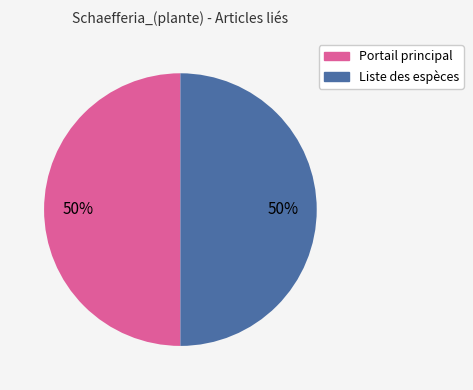

To the nearest percent, what is the average slice percentage?

50%